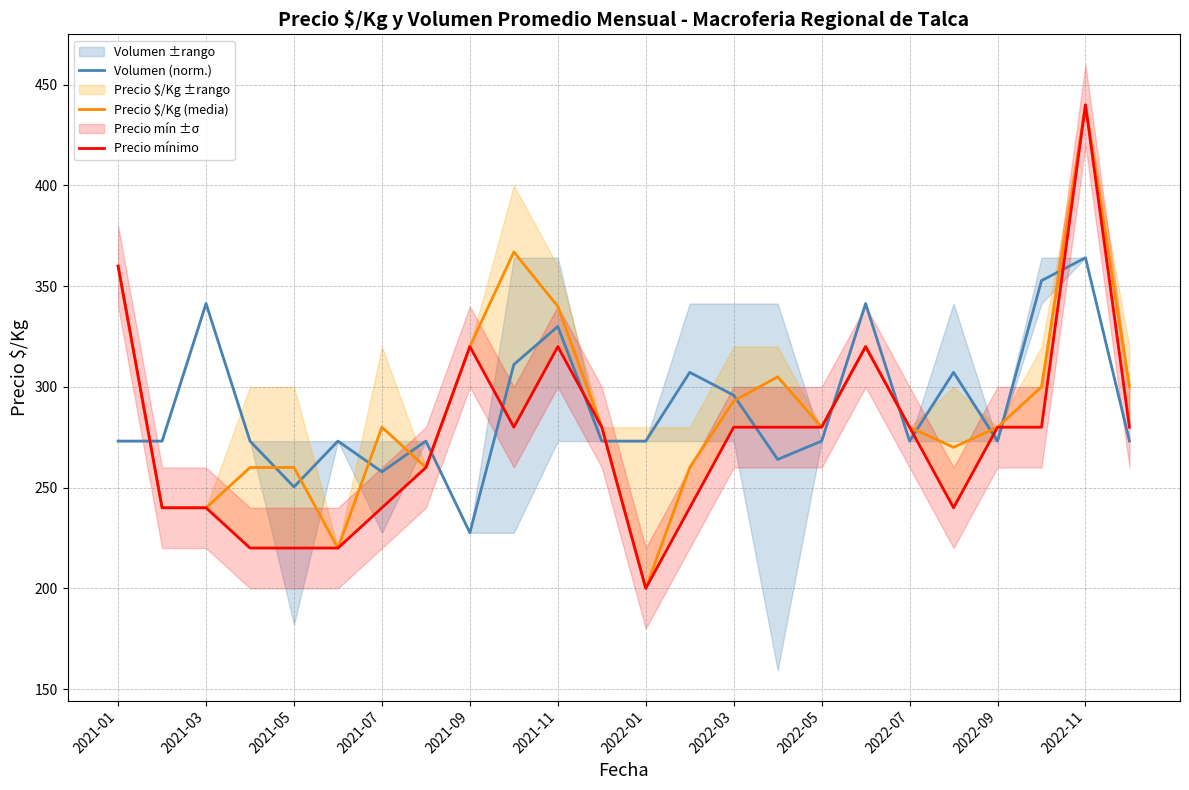

True or false: Precio $/Kg (media) has a value of 440.0 at 2022-11.

True